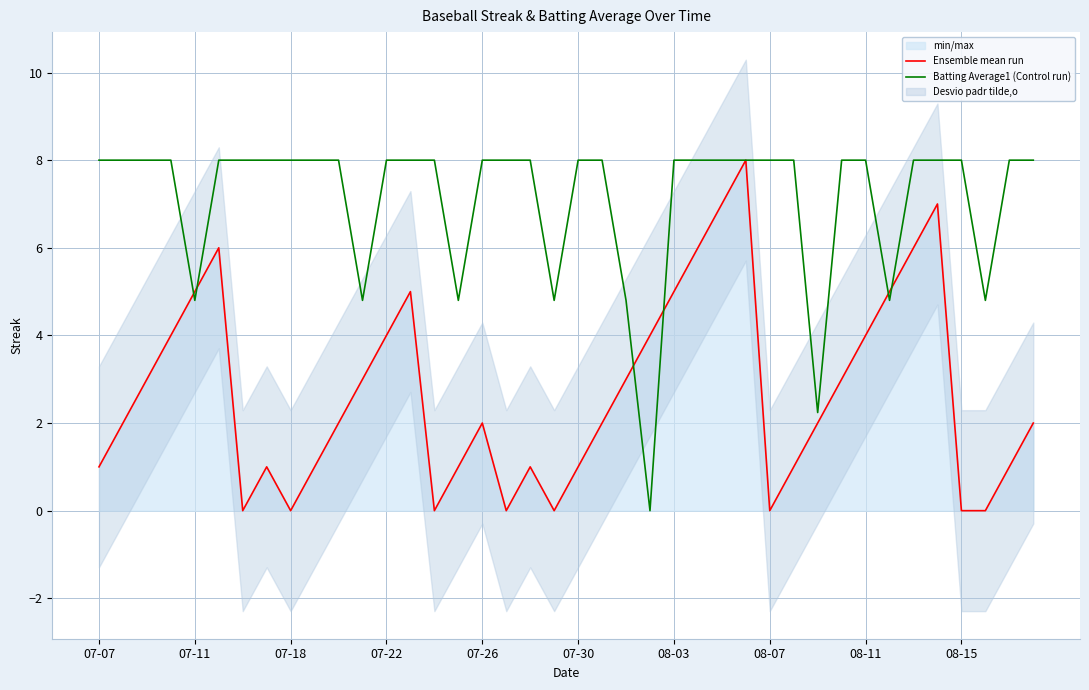

True or false: Ensemble mean run has a value of 1.0 at 07-30.

True